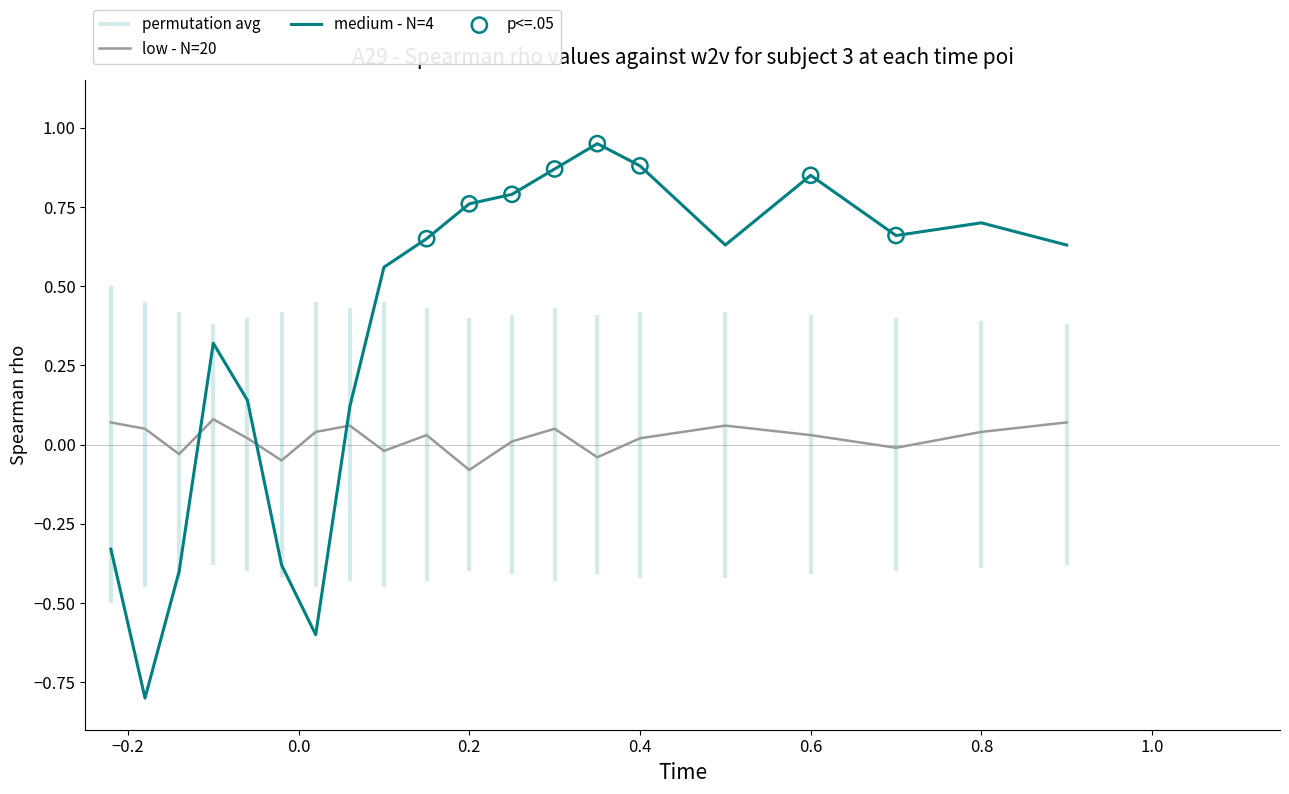

Which series reaches the minimum Y coordinate?

medium - N=4